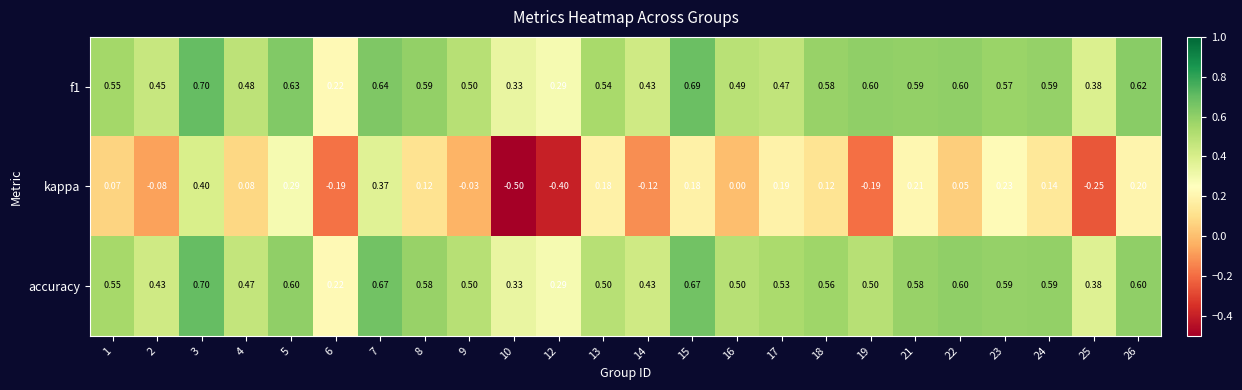

How many distinct data groups are displayed?

3